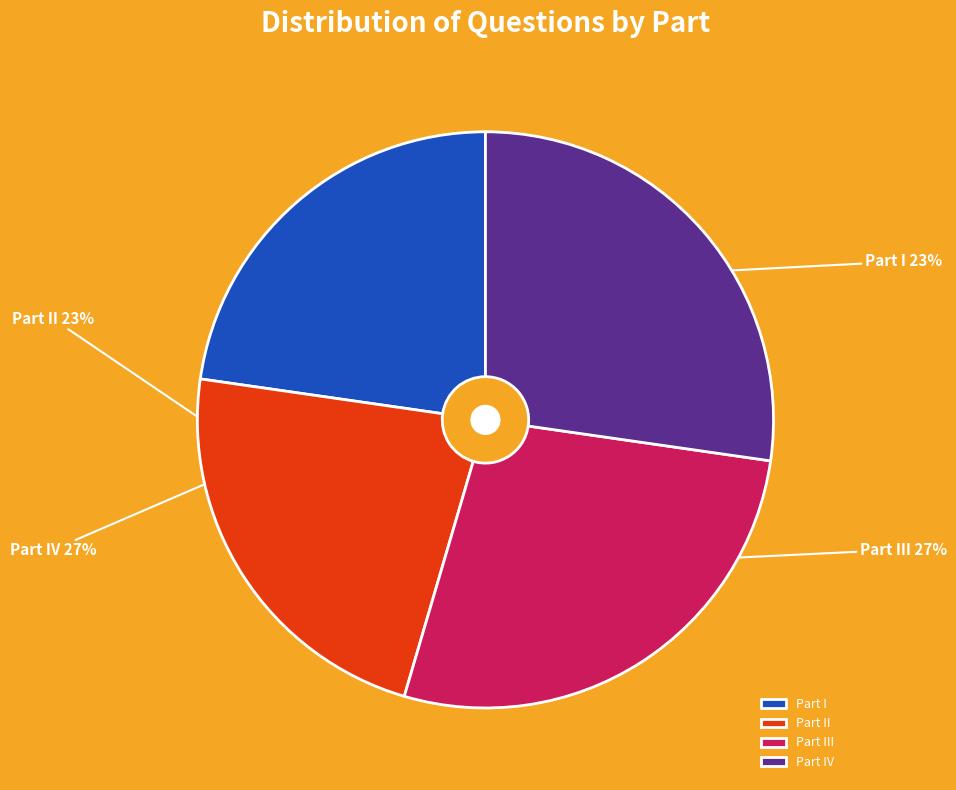

What percentage is the Part IV slice, to the nearest percent?

27%